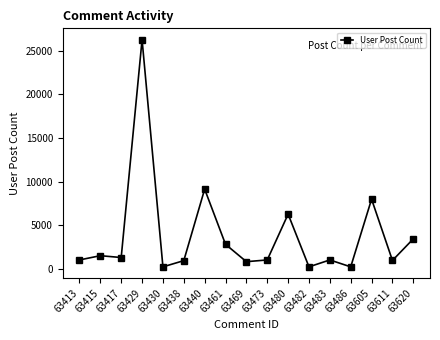

True or false: the data has more than 1 interior local peaks.

True